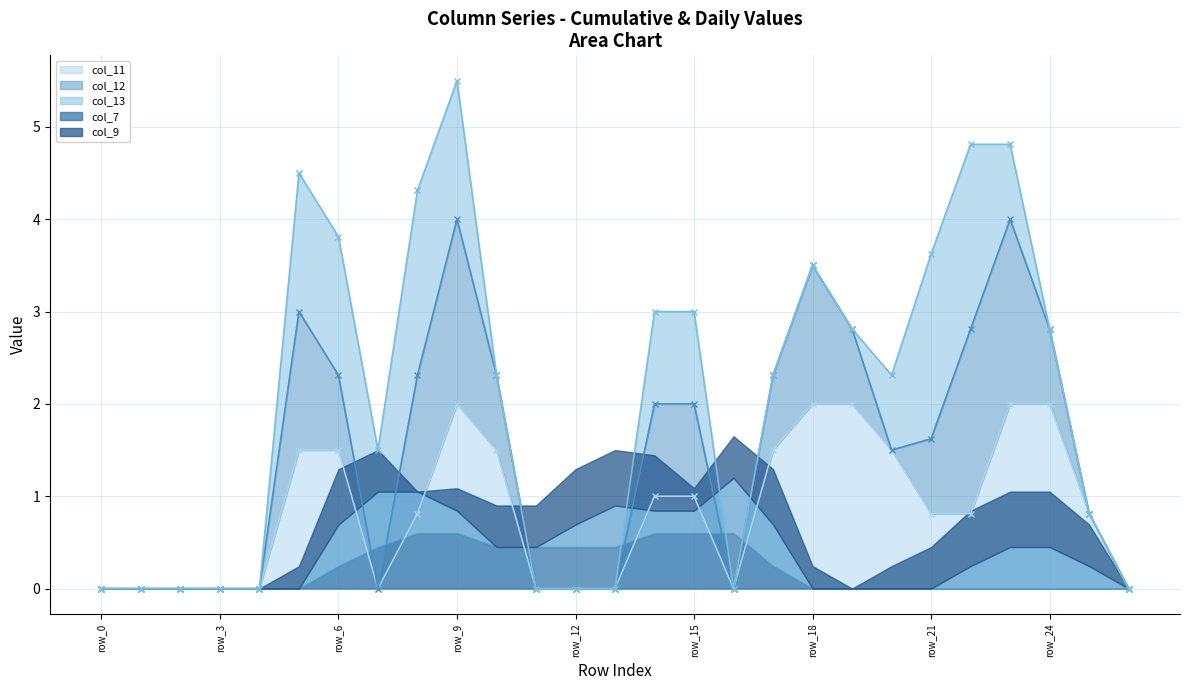

Is it true that col_11 equals 0.0 at row_12?

True